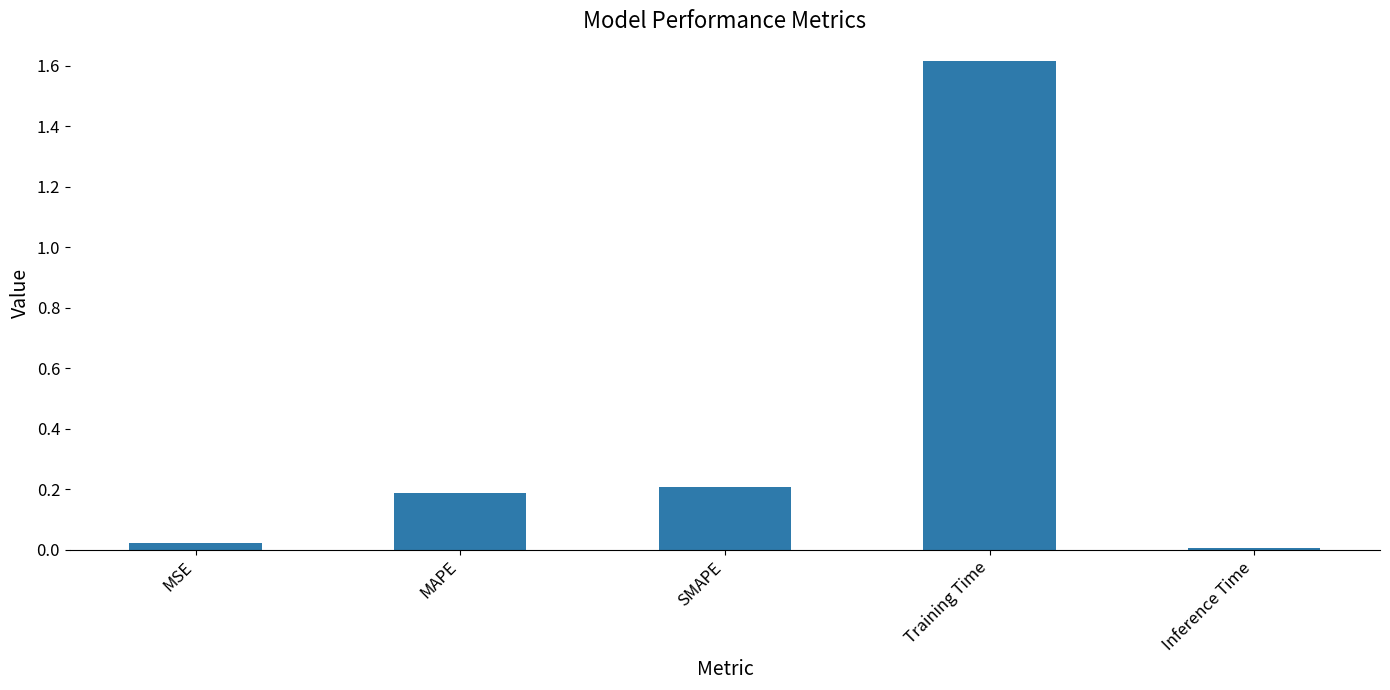

Rank the categories by value from highest to lowest.

Training Time, SMAPE, MAPE, MSE, Inference Time